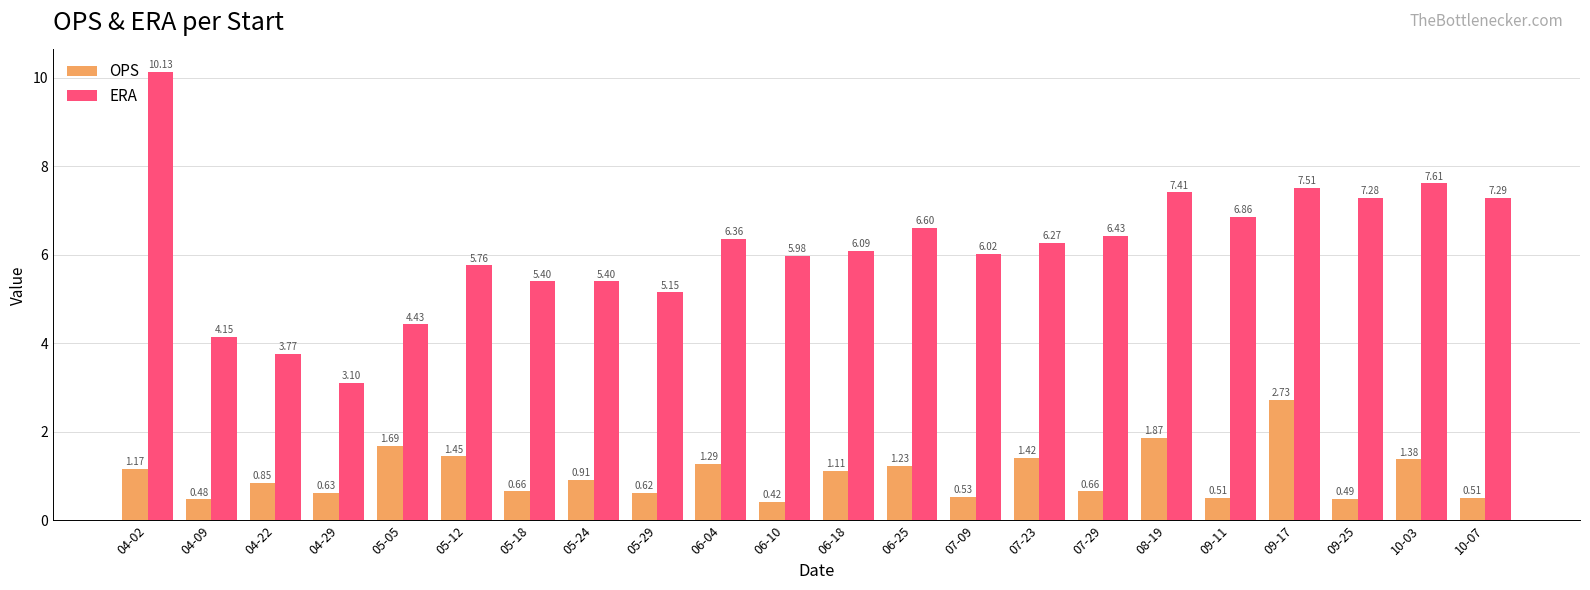

What is the average value of the OPS series?

1.0